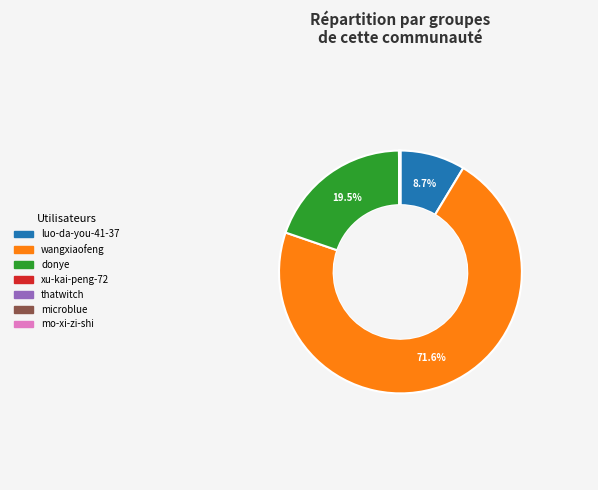

Which category has the biggest portion of the pie?

wangxiaofeng